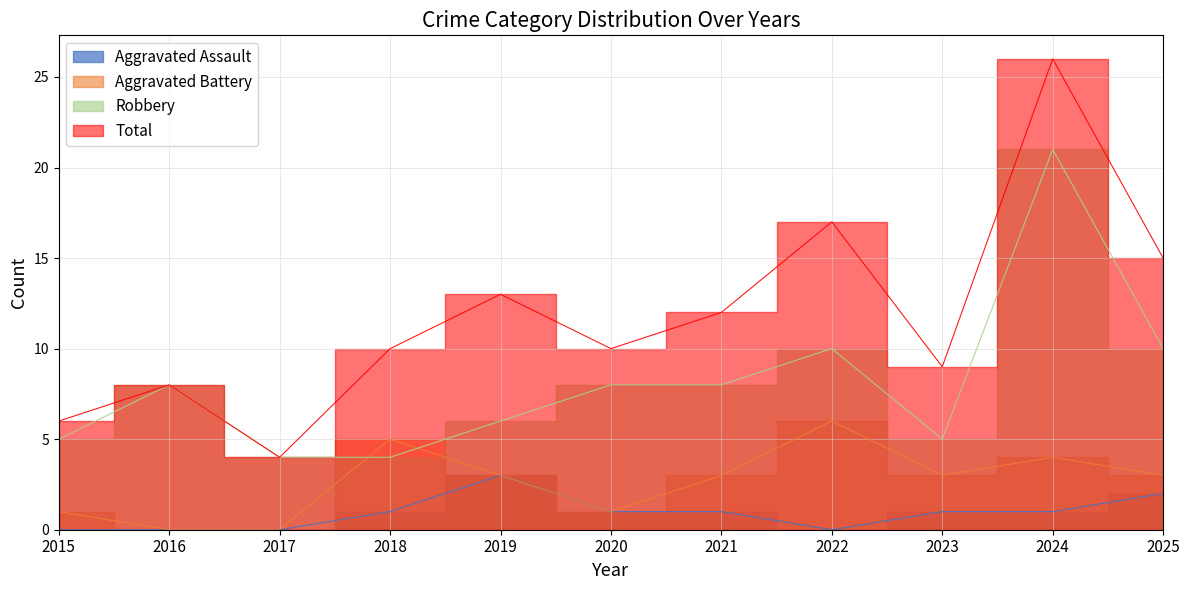

True or false: Aggravated Battery and Aggravated Assault intersect in this chart.

False